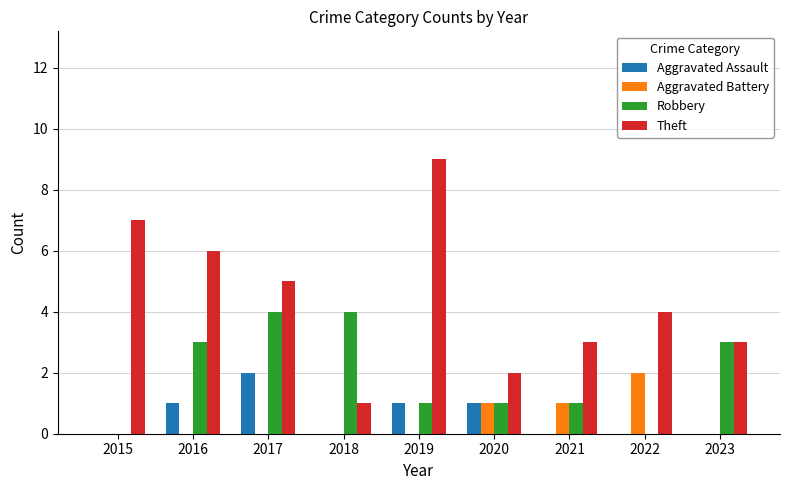

What are all the series names shown in the legend?

Aggravated Assault, Aggravated Battery, Robbery, Theft